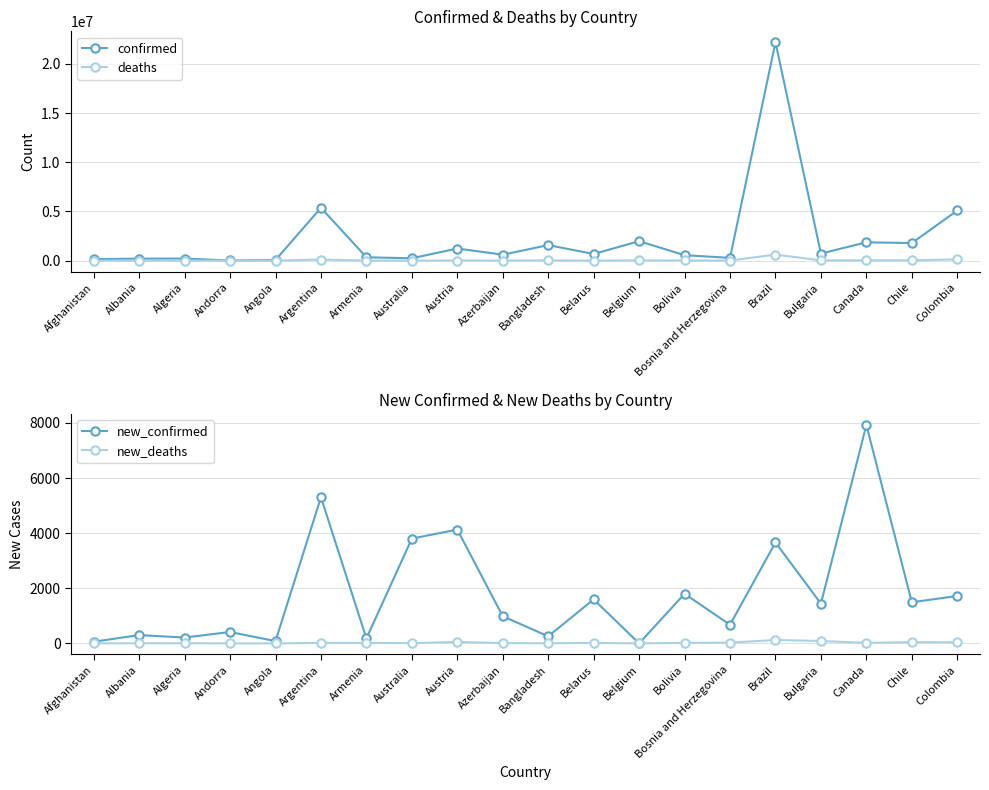

Which label corresponds to the largest value in the chart?

Brazil